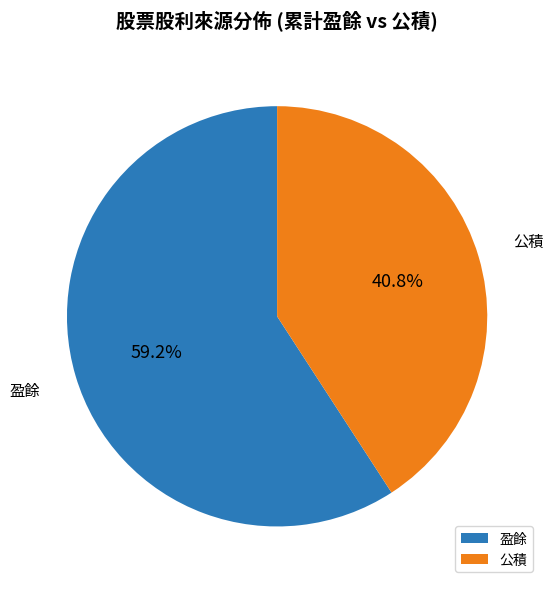

Rank the categories by value from lowest to highest.

公積, 盈餘